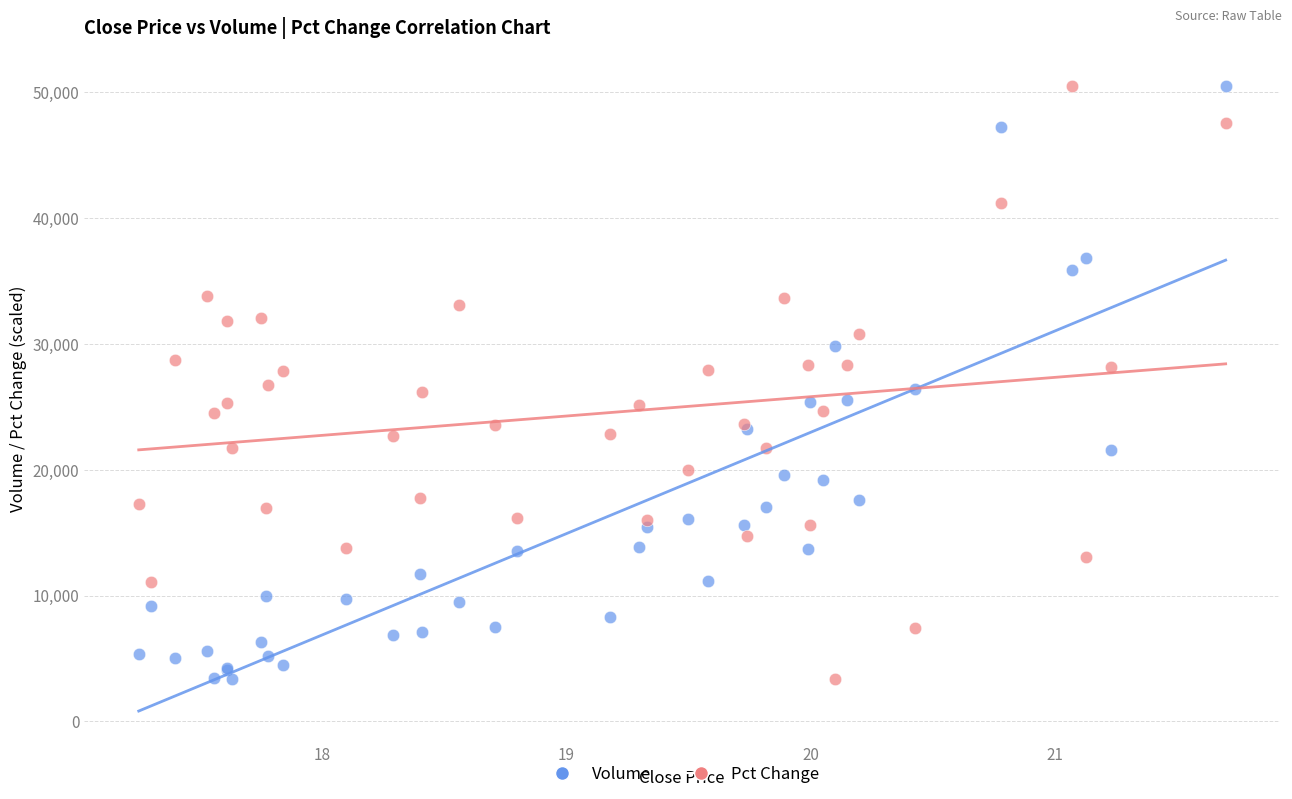

What are all the series names shown in the legend?

Volume, Pct Change